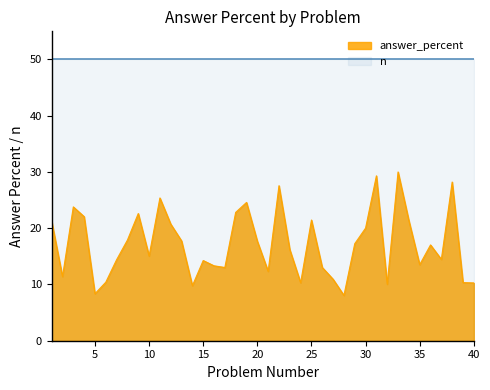

Read the value at 12.

20.7